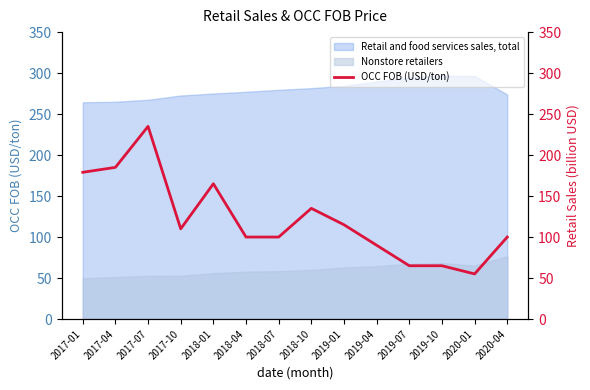

What is the label of the 7th point from the right?

2018-10